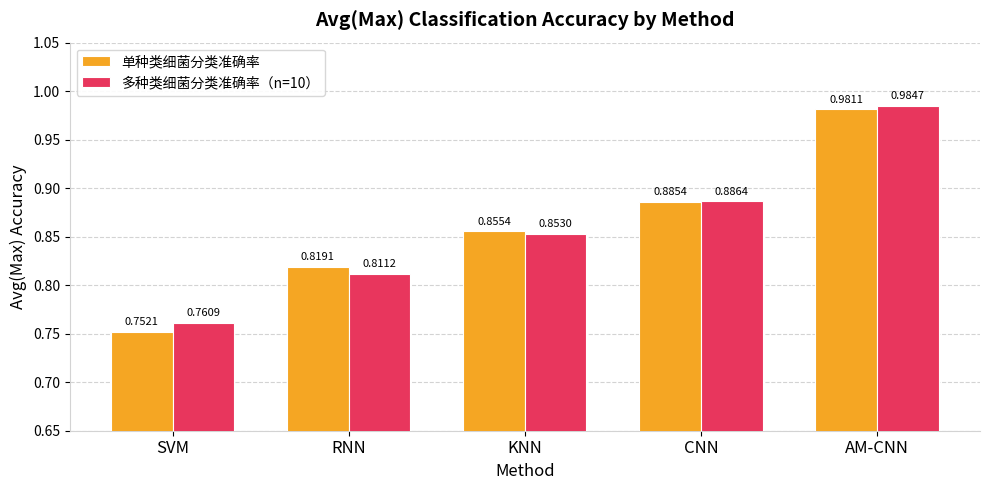

What is the sum of the 多种类细菌分类准确率（n=10） values at AM-CNN and RNN?

1.8